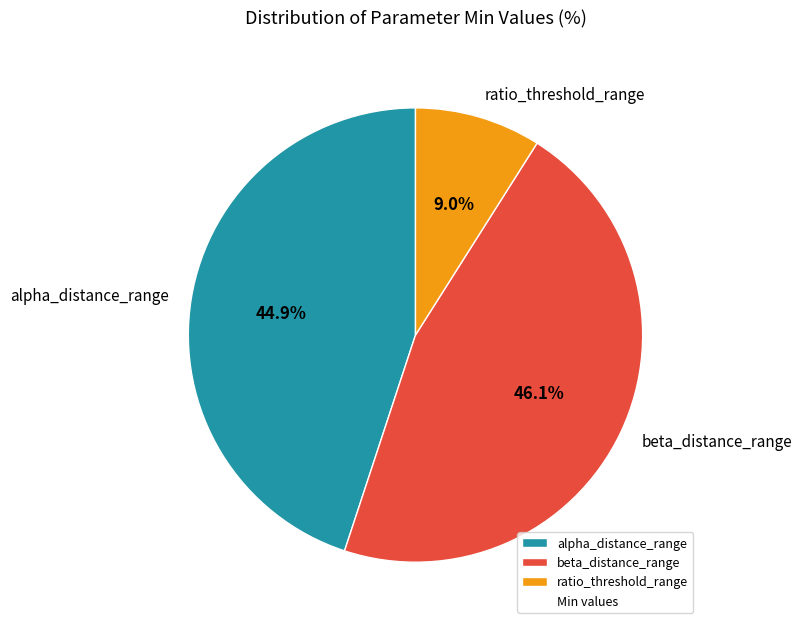

To the nearest percent, what portion does alpha_distance_range represent?

45%